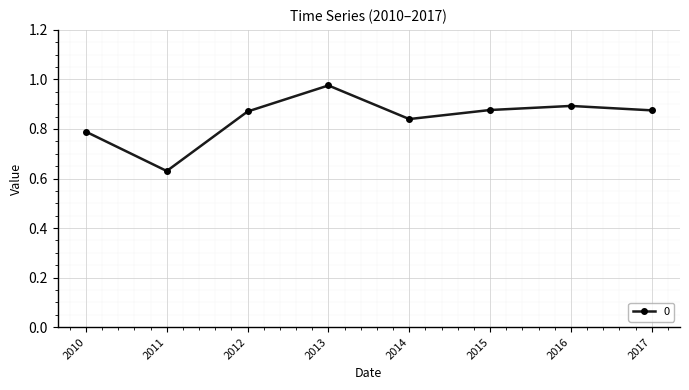

Which has a higher value, 2010 or 2016?

2016